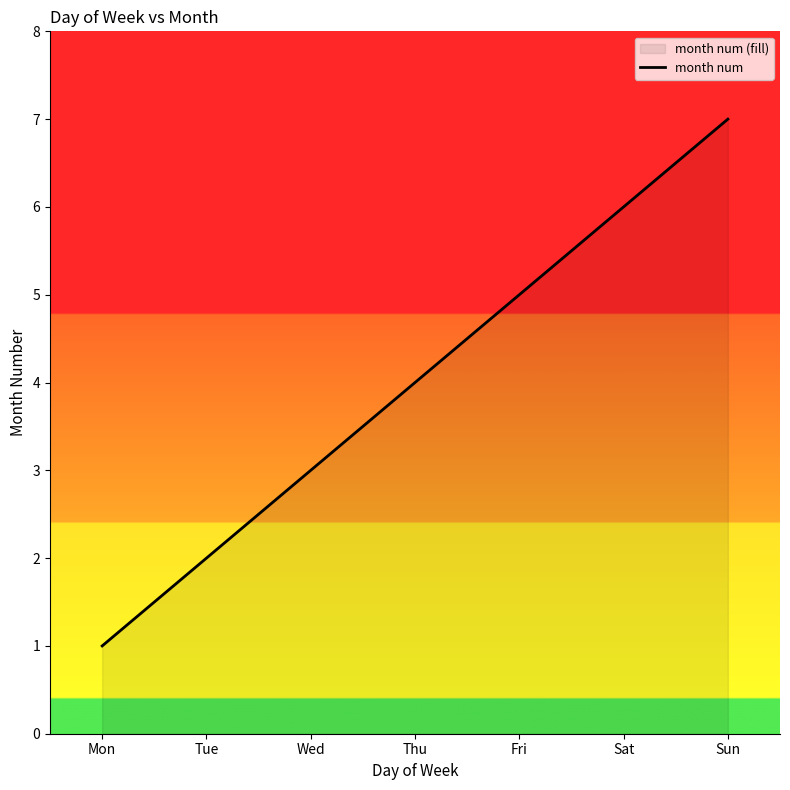

What is the value of the 2nd point from the left?

2